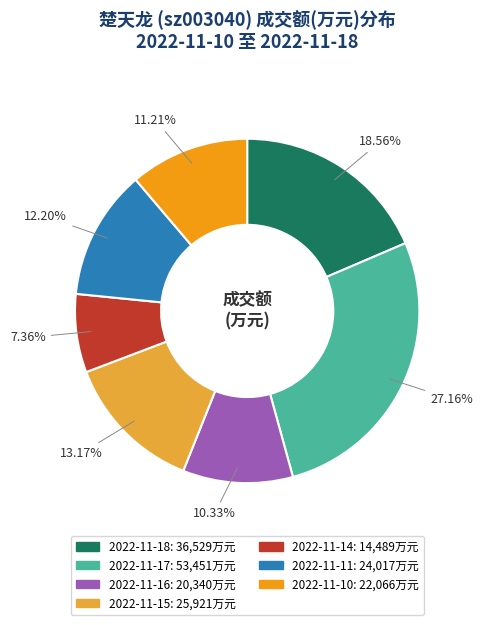

To the nearest percent, what portion does 2022-11-17 represent?

27%